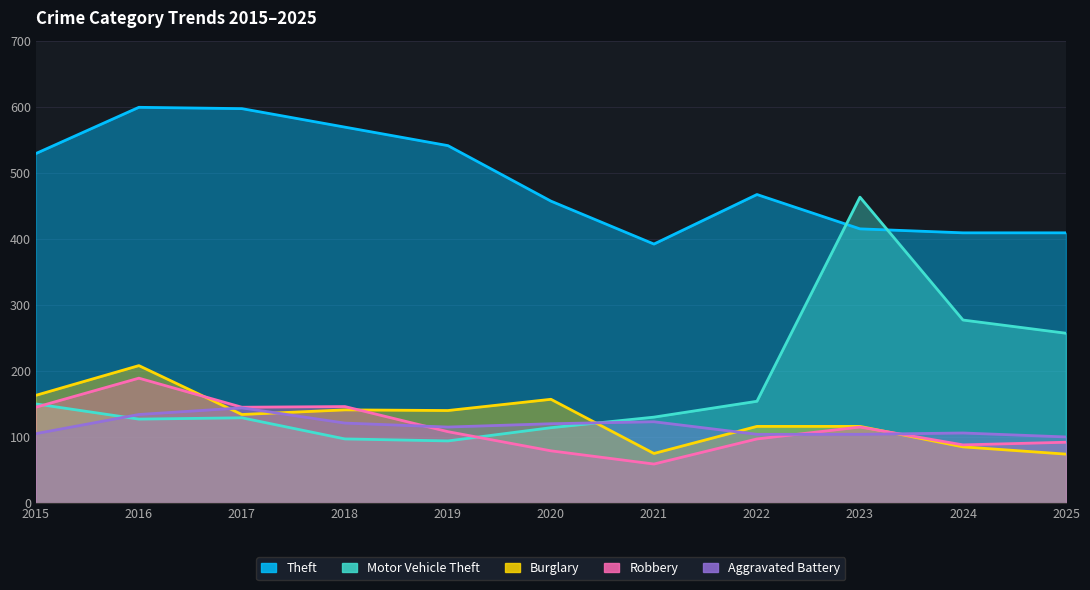

Reading left to right, transcribe all the data shown in this chart.

Theft: 2015=529	2016=599	2017=597	2018=569	2019=541	2020=457	2021=392	2022=467	2023=415	2024=409	2025=409
Motor Vehicle Theft: 2015=150	2016=127	2017=129	2018=97	2019=94	2020=114	2021=130	2022=154	2023=463	2024=277	2025=257
Burglary: 2015=163	2016=208	2017=134	2018=141	2019=140	2020=157	2021=75	2022=116	2023=116	2024=85	2025=74
Robbery: 2015=145	2016=189	2017=145	2018=146	2019=108	2020=79	2021=59	2022=97	2023=115	2024=88	2025=92
Aggravated Battery: 2015=105	2016=134	2017=144	2018=121	2019=115	2020=120	2021=123	2022=104	2023=104	2024=106	2025=100